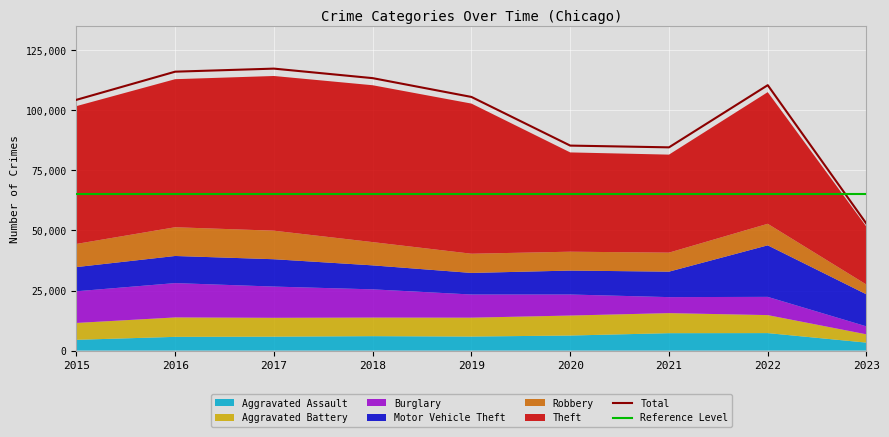

Is the value of Aggravated Assault at 2016 greater than the value of Aggravated Battery at 2016?

No